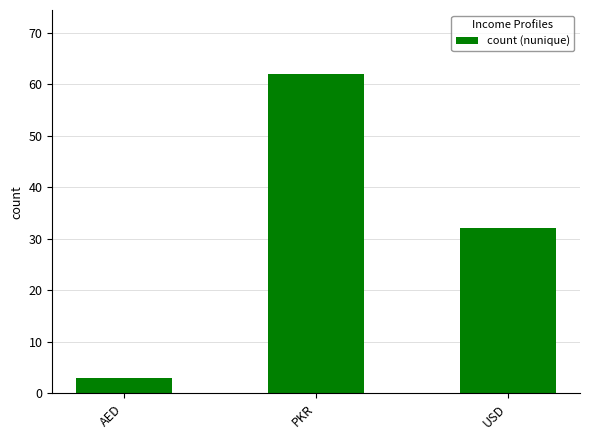

Reading left to right, list all the values displayed in this chart.

3	62	32